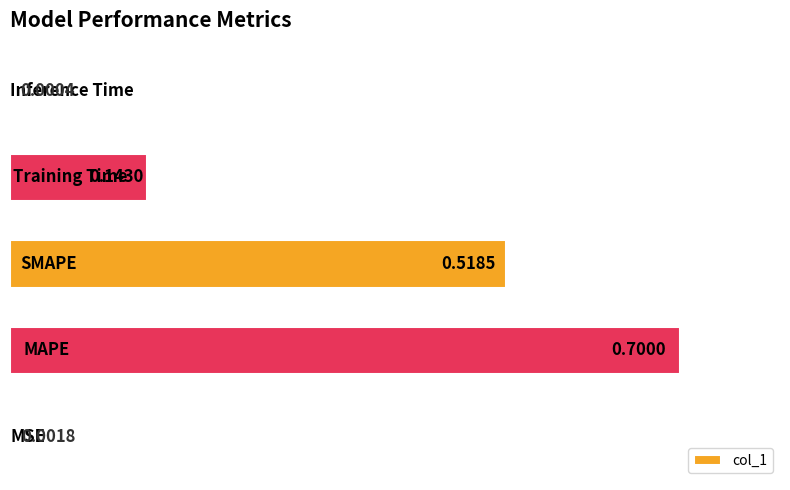

What is the sum of all values?

1.4